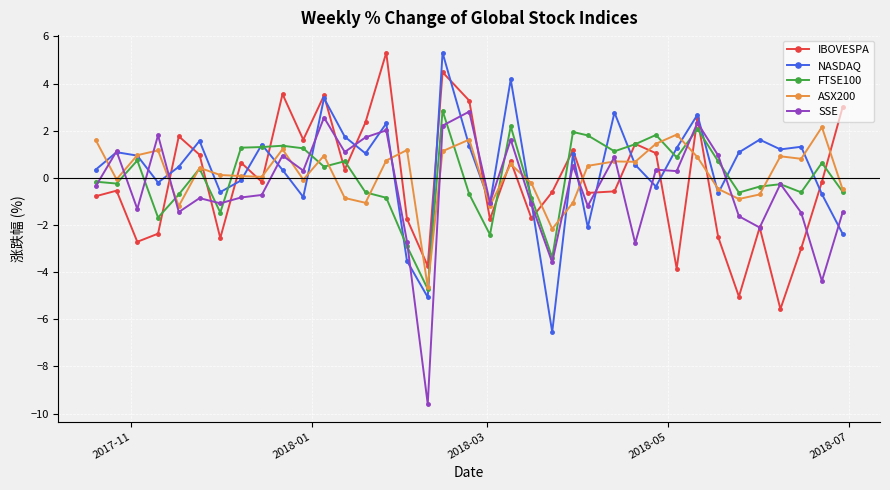

Rank the series by their average value, from lowest to highest.

SSE, IBOVESPA, FTSE100, ASX200, NASDAQ